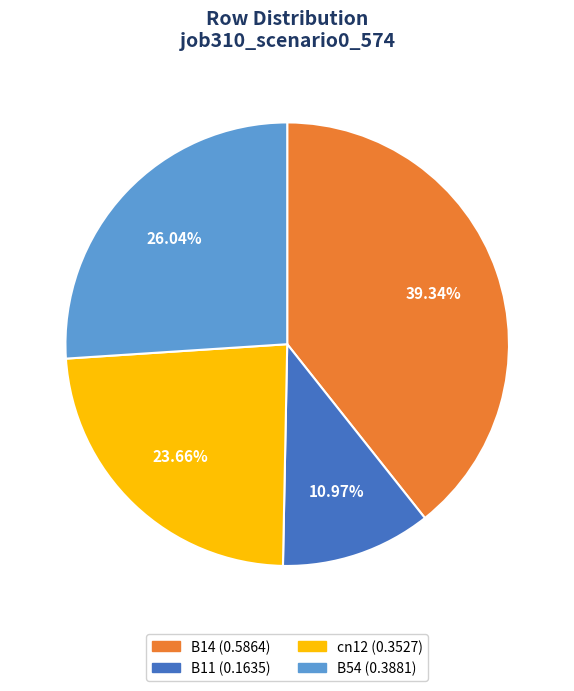

Does any single category account for the majority?

No